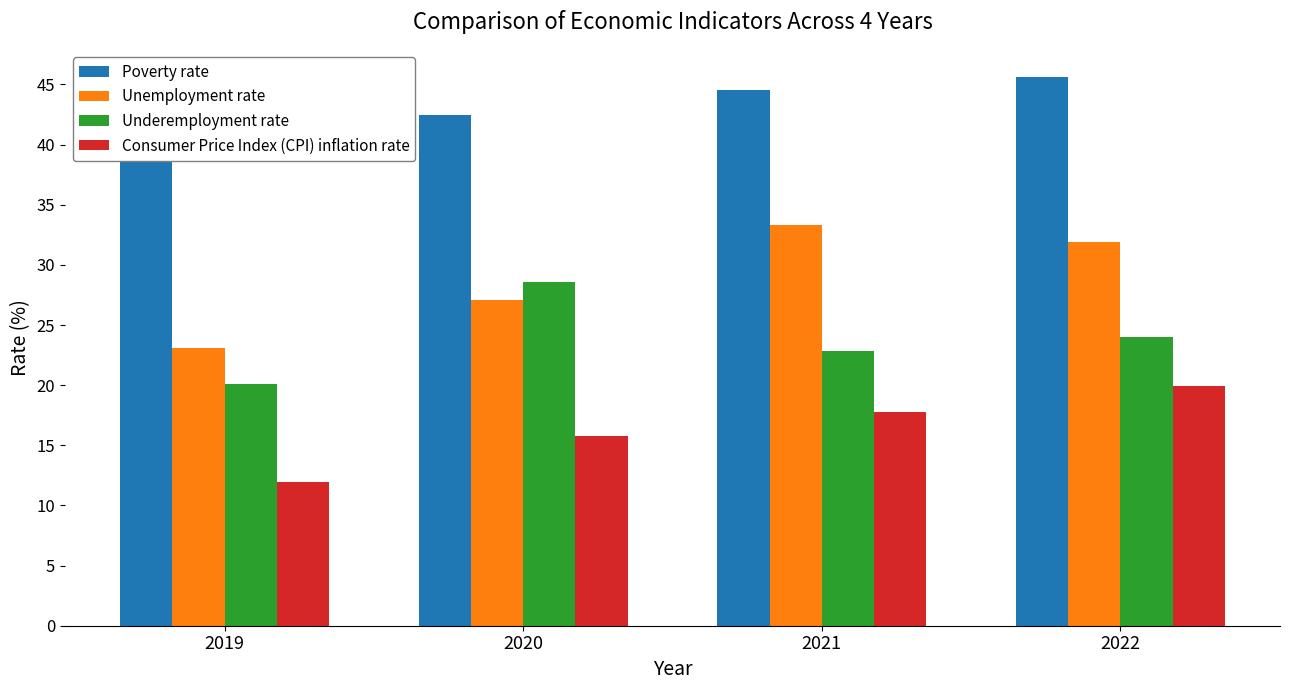

Where does the Poverty rate series first go above 44?

2021